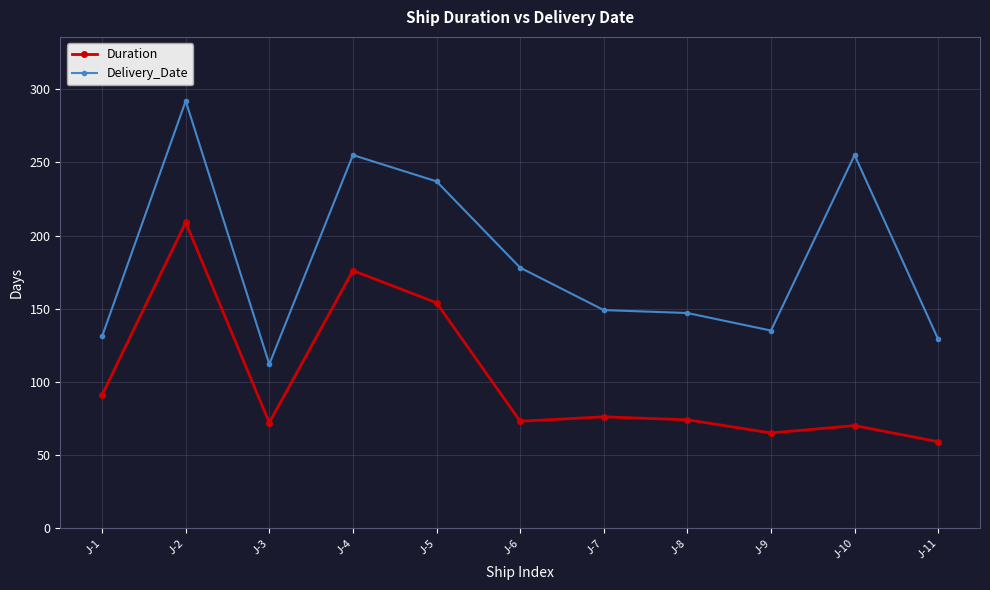

What is the value of the Duration point at the 6th from the left?

73